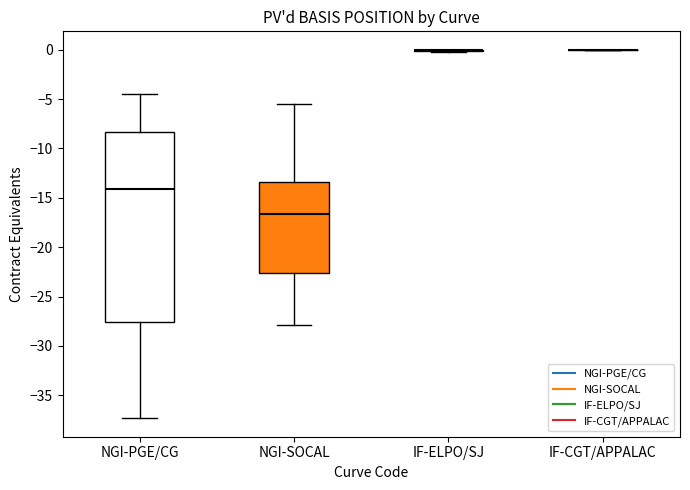

Reading left to right, transcribe this box plot: for each box, give where its median line is, the range the box spans, and where its two whiskers end, as read against the y-axis. The values are not printed on the chart, so give them approximately, as read against the axis.

NGI-PGE/CG: median -14.0, box -27.5 to -8.5, whiskers -37.5 to -4.5
NGI-SOCAL: median -16.5, box -22.5 to -13.5, whiskers -28.0 to -5.5
IF-ELPO/SJ: box collapsed to a line at 0.0, whiskers -0.5 to 0.0
IF-CGT/APPALAC: box collapsed to a line at 0.0, whiskers 0.0 to 0.0